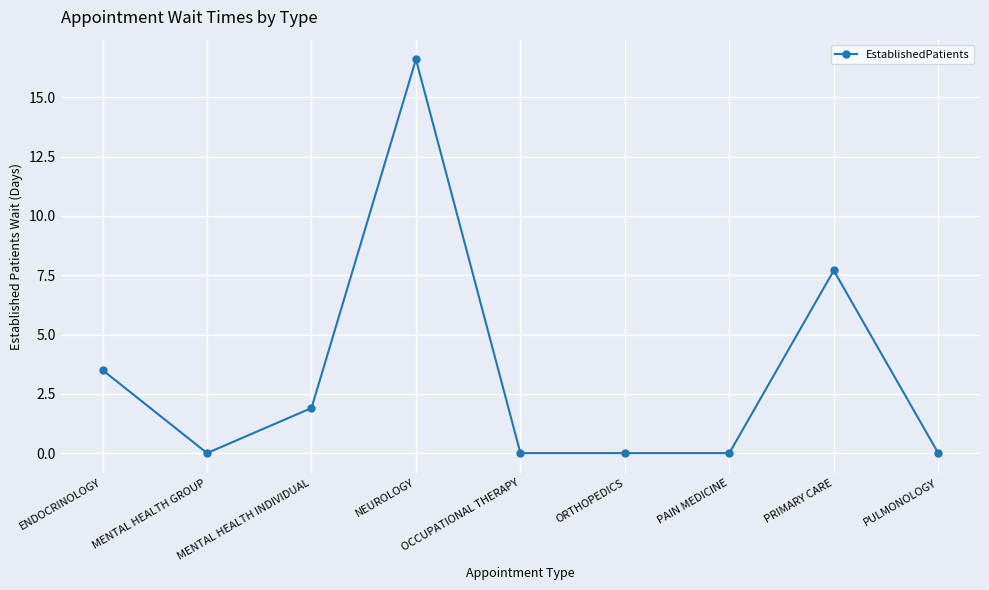

Is this an area chart (filled region under the line)?

No